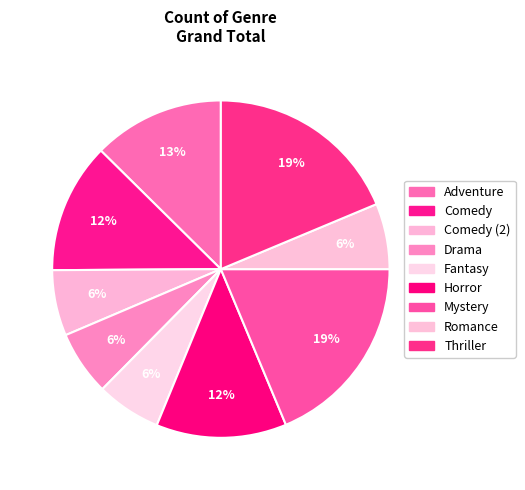

Is there any slice that represents more than half of the pie?

No